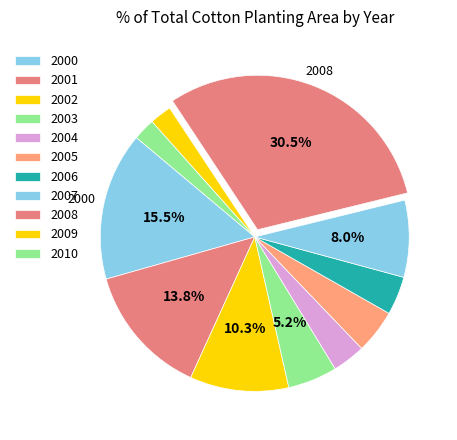

How many slices are in this pie chart?

11